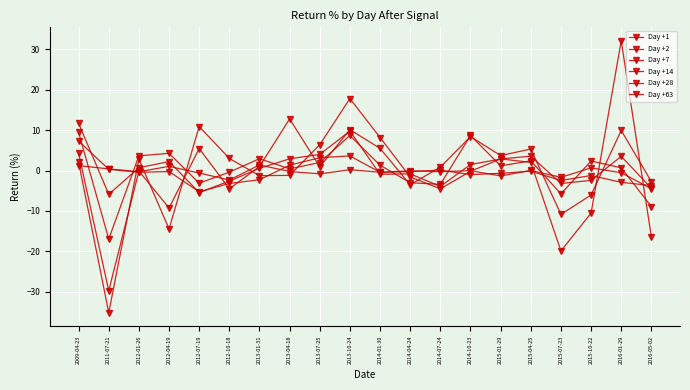

List the series in order of their peak value, highest first.

Day +63, Day +28, Day +7, Day +14, Day +2, Day +1